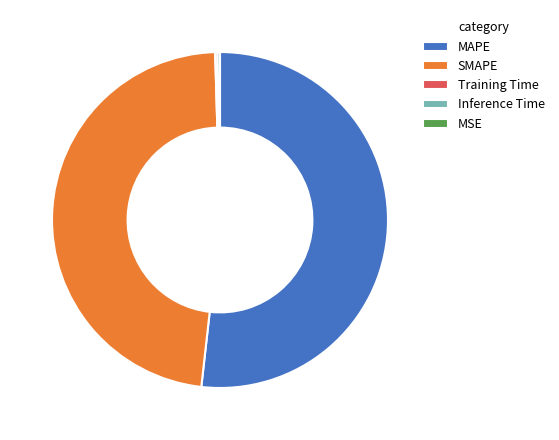

Which slice is the largest?

MAPE